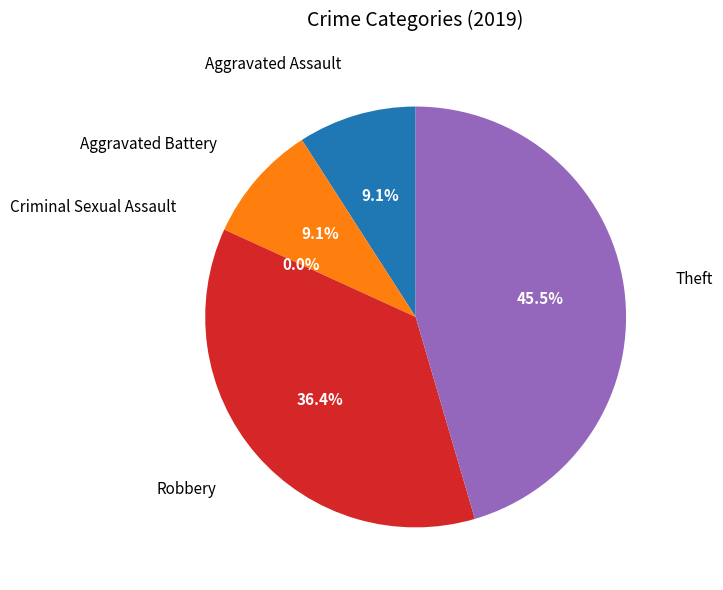

True or false: Aggravated Assault accounts for 9% of the total.

True